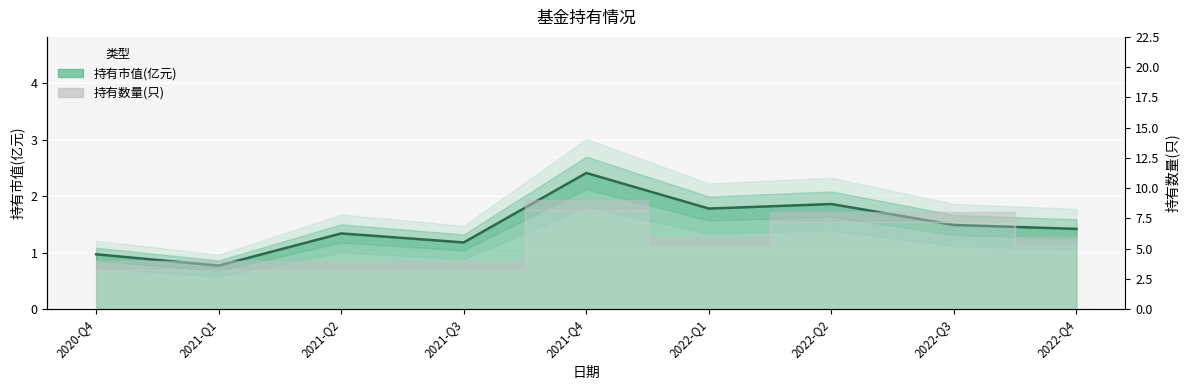

True or false: the data shows 3.1 at 2022-Q2.

False